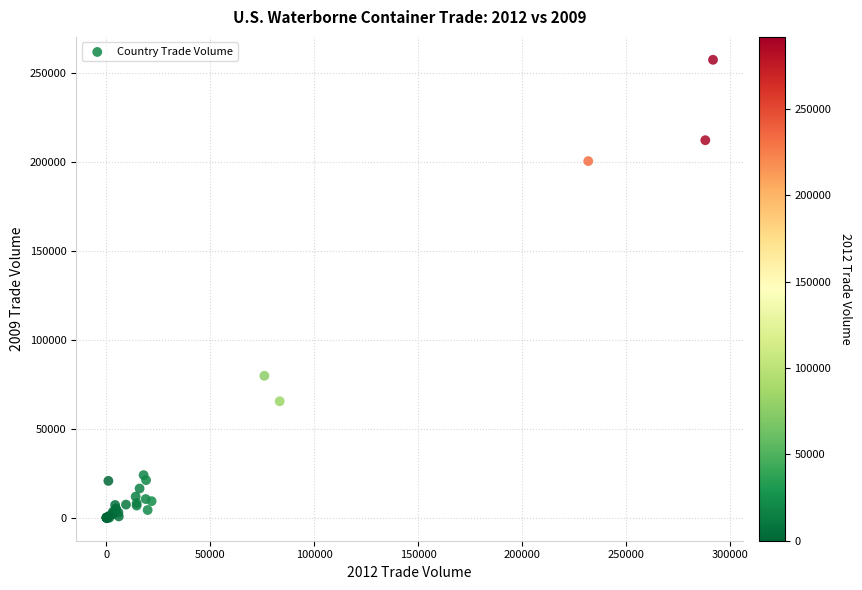

What Y value in the scatter plot is closest to 128752?

79835.1